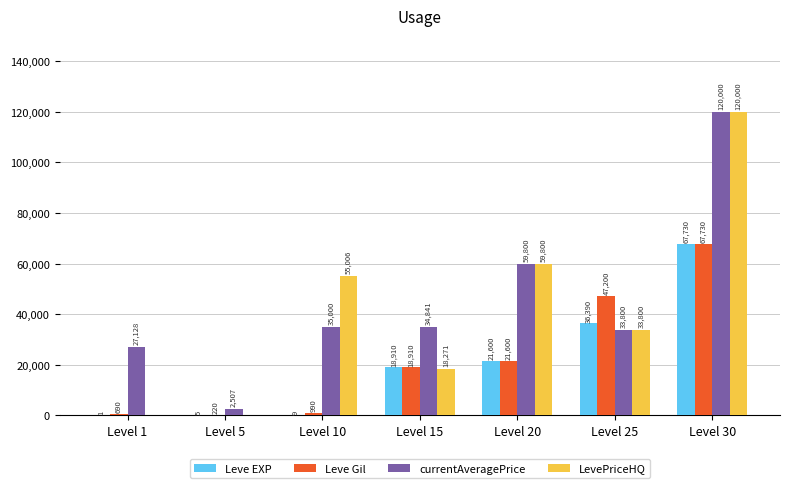

The value of LevePriceHQ at Level 20 is 59800. True or false?

True